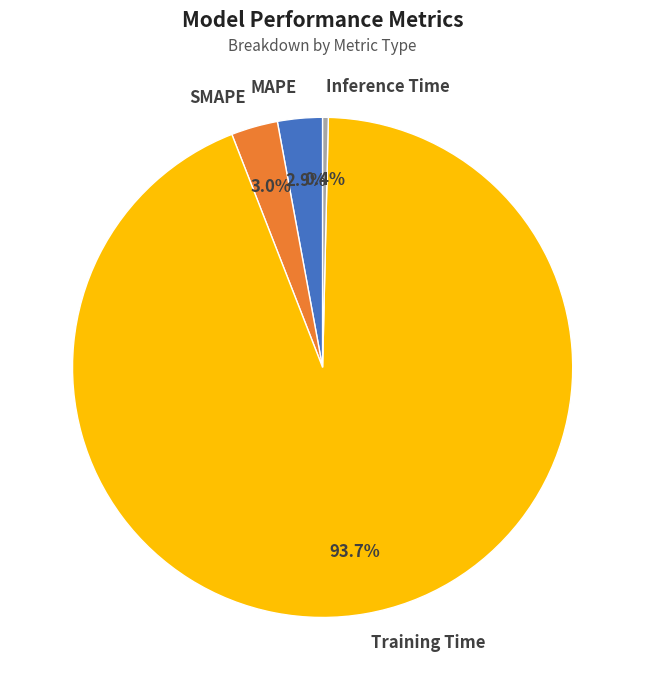

Which has a higher value, Inference Time or Training Time?

Training Time